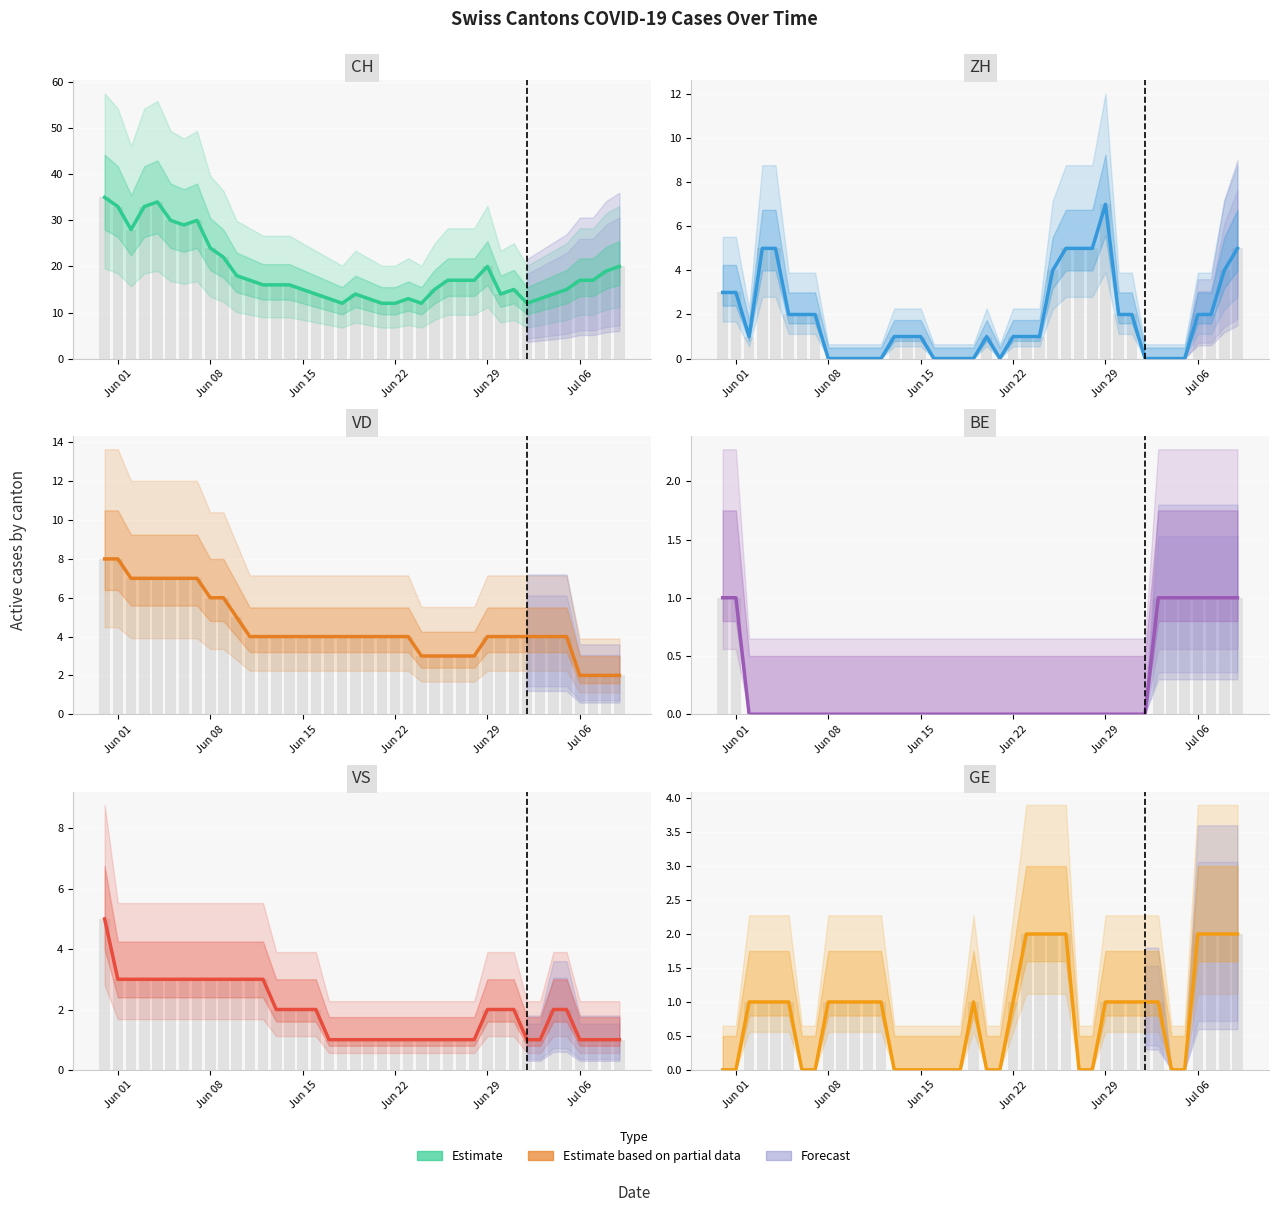

Which series has the largest range (max minus min)?

CH